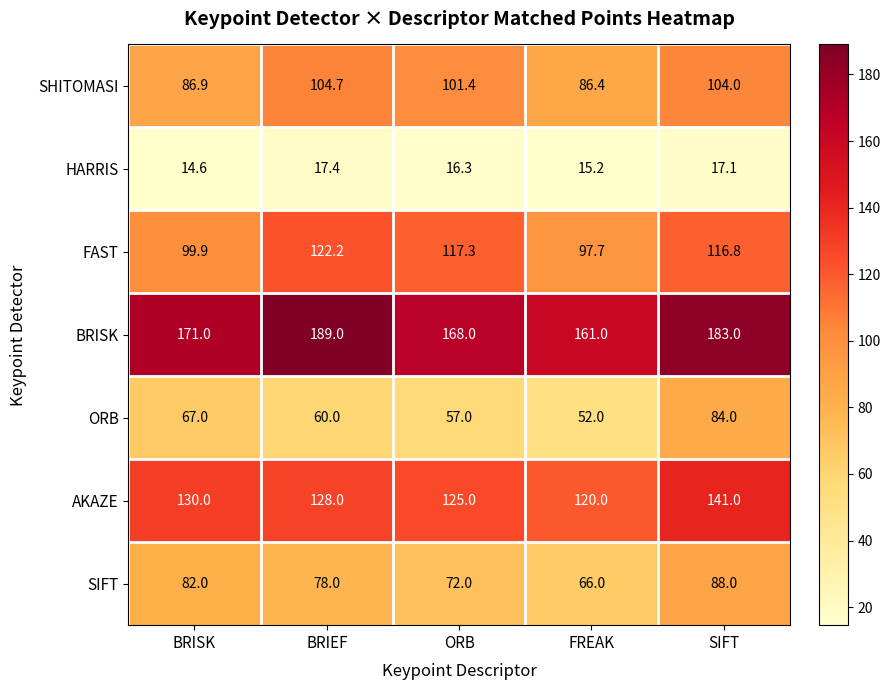

What is the difference between the HARRIS values at SIFT and FREAK?

1.9